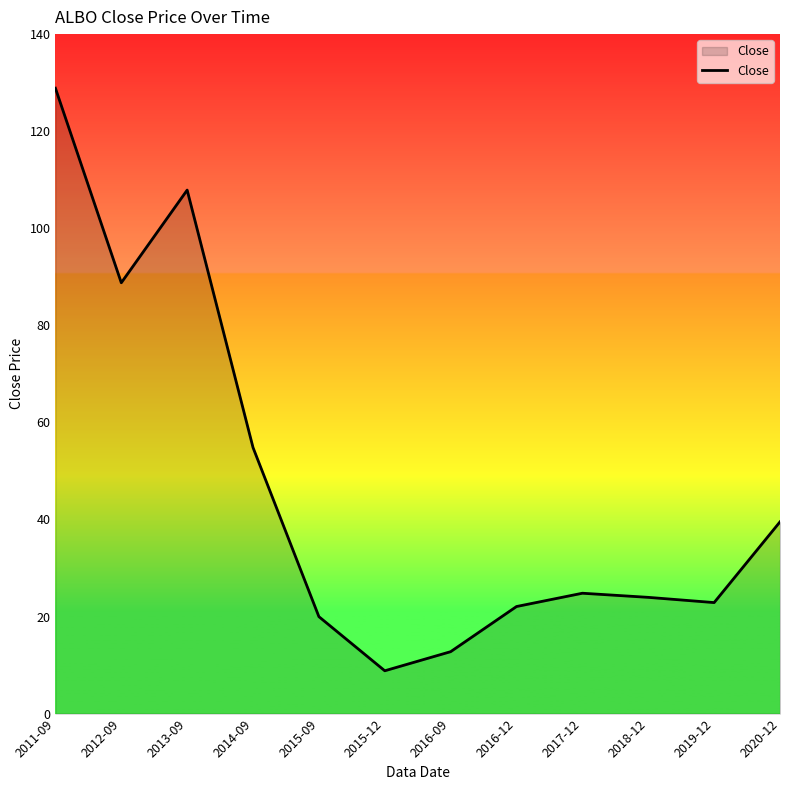

The value at 2018-12 is 24.0. True or false?

True